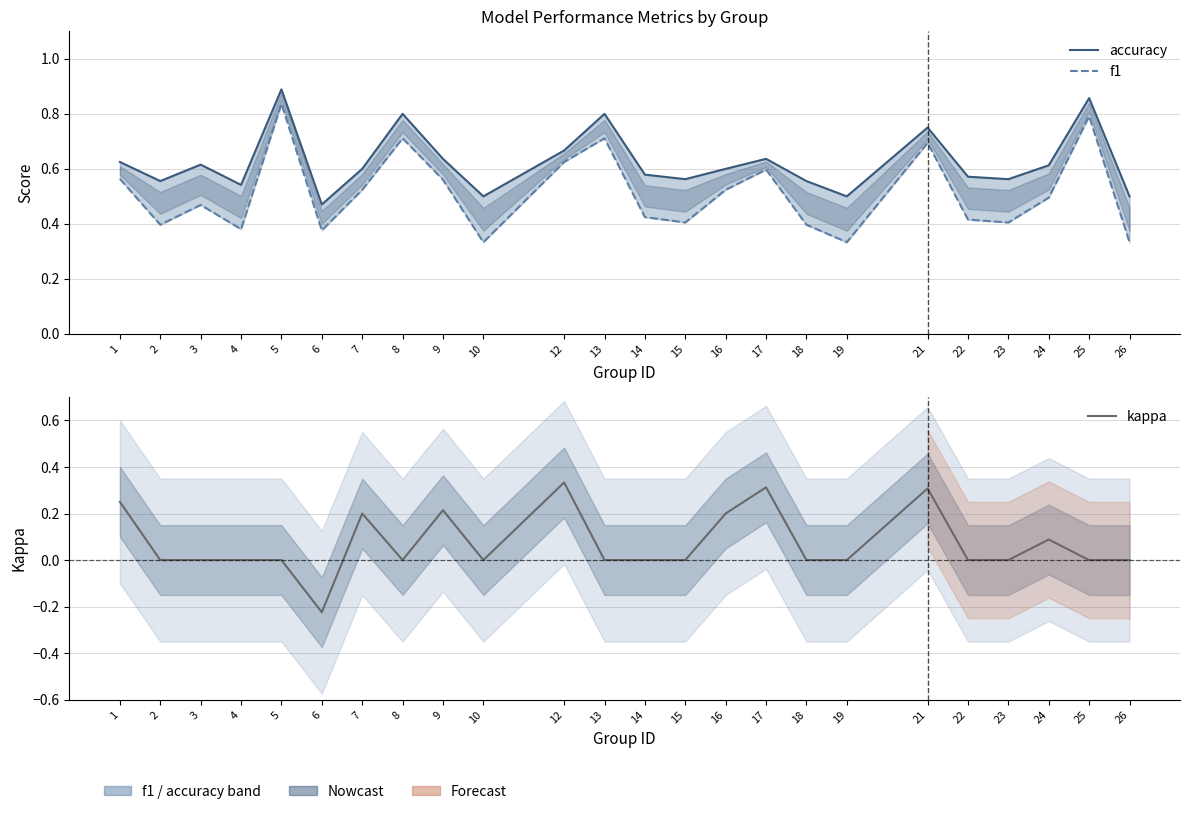

In f1, how many points are higher than both neighbors (excluding endpoints)?

7